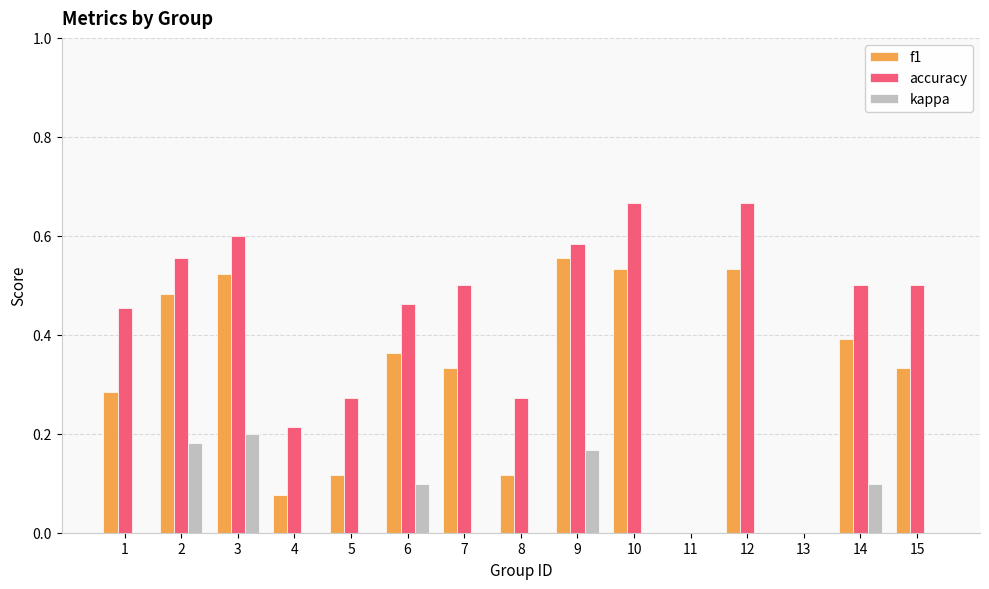

What is the total value across all series at 12?

1.2